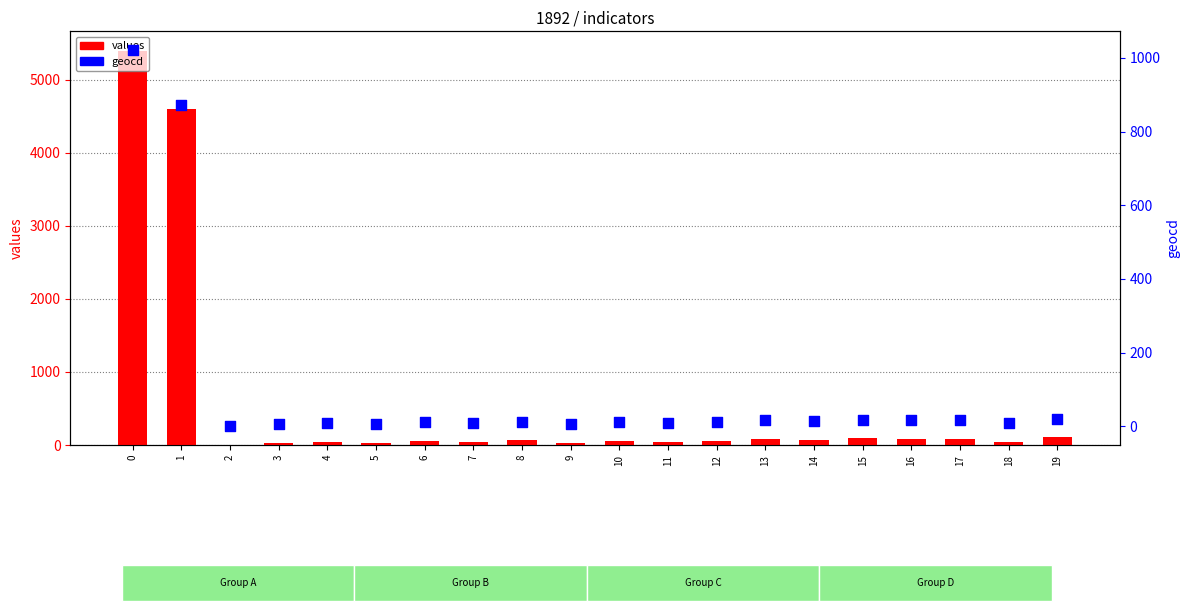

Which series reaches the maximum Y coordinate?

values